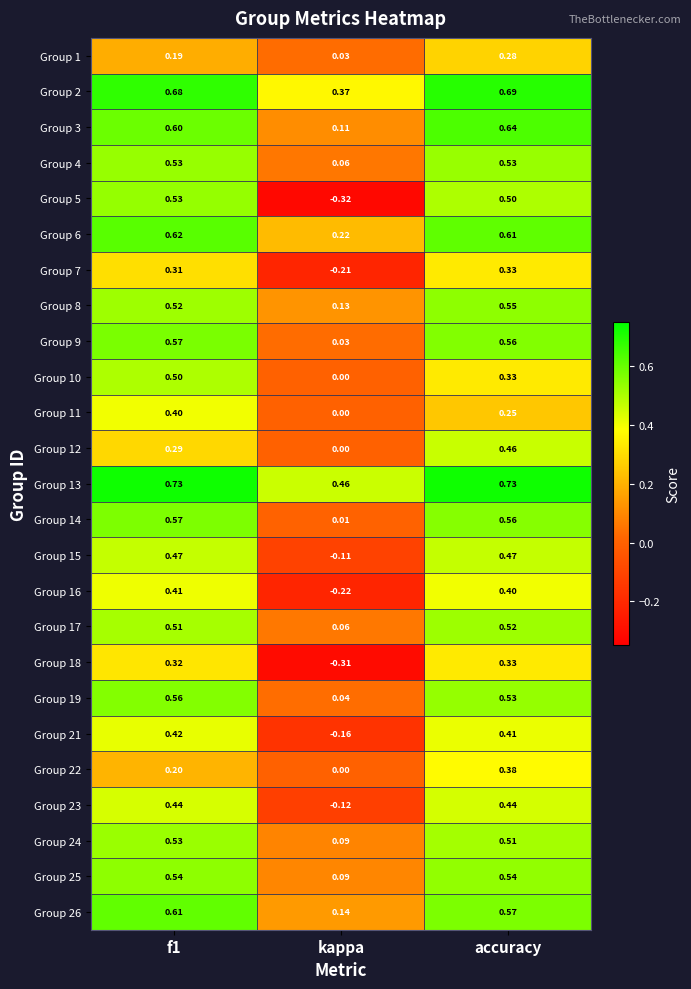

Where is Group 4 nearest to the value 0?

kappa